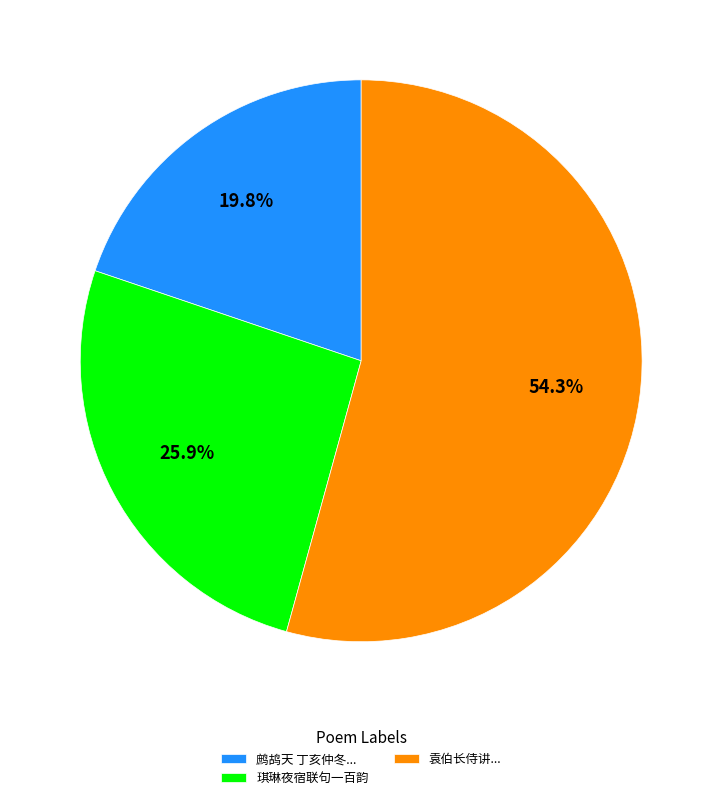

What percentage is NOT represented by 鹧鸪天 丁亥仲冬...?

80.2%